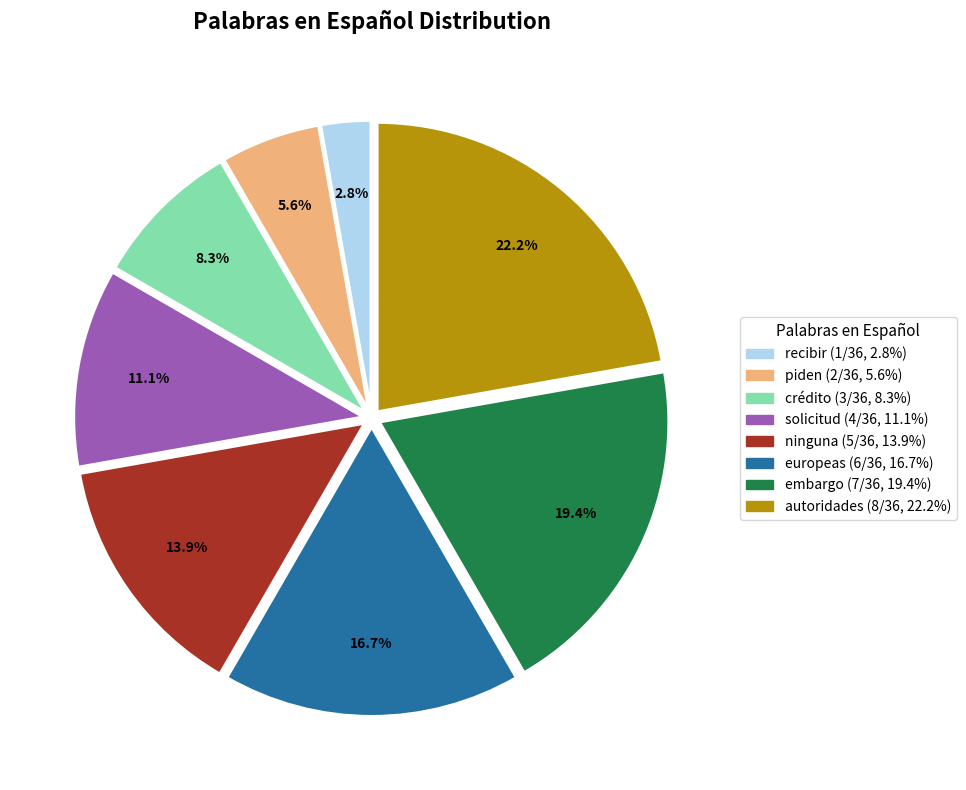

To the nearest percent, what percentage of the pie is solicitud?

11%